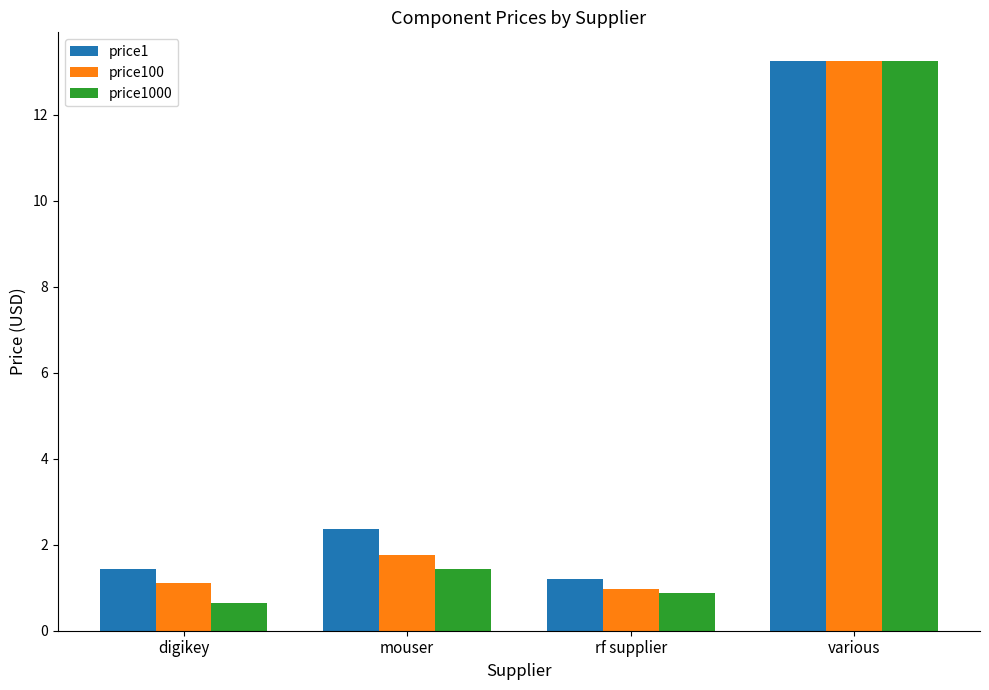

Which series has the largest total across all categories?

price1